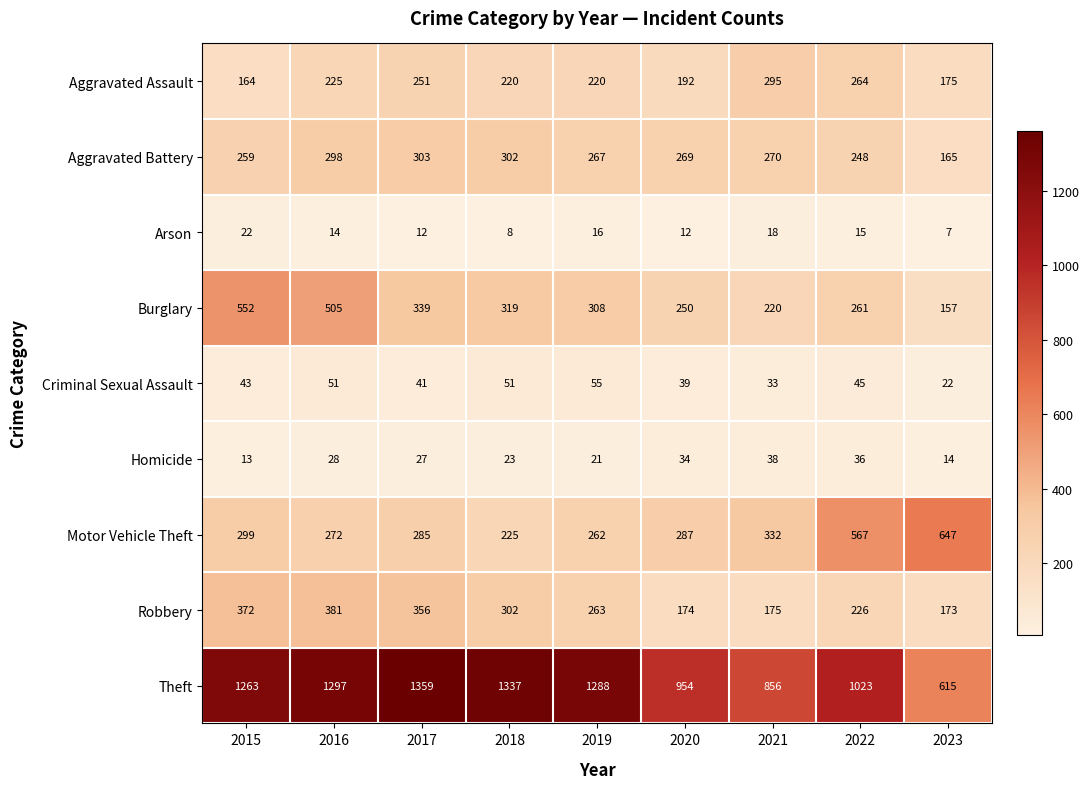

What is the difference between the highest and lowest values at 2018?

1329